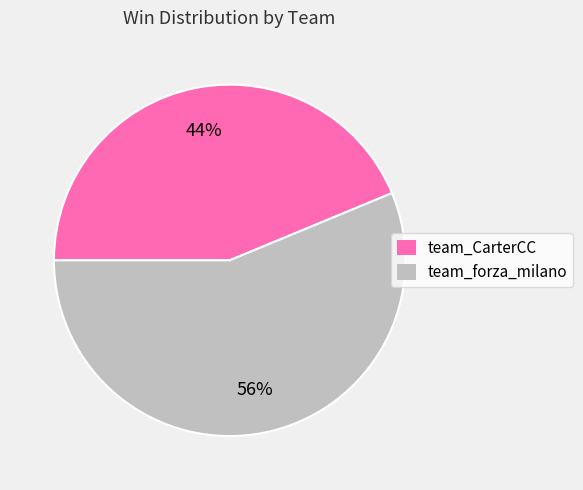

True or false: team_forza_milano accounts for 63% of the total.

False